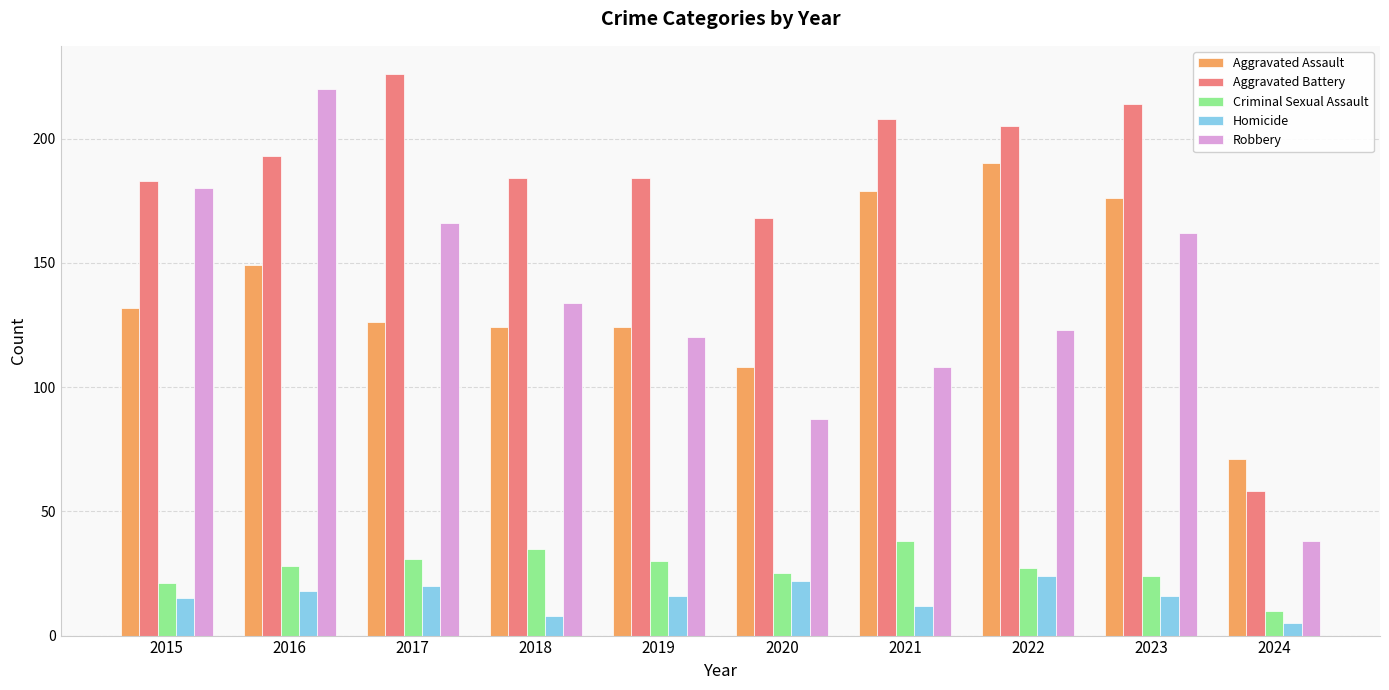

Which series has the largest total across all categories?

Aggravated Battery